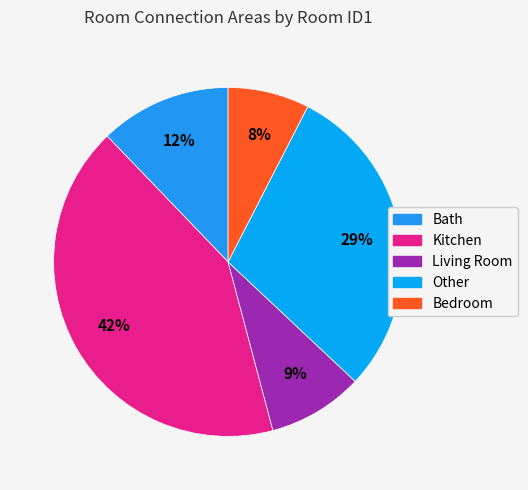

How many slices are in this pie chart?

5